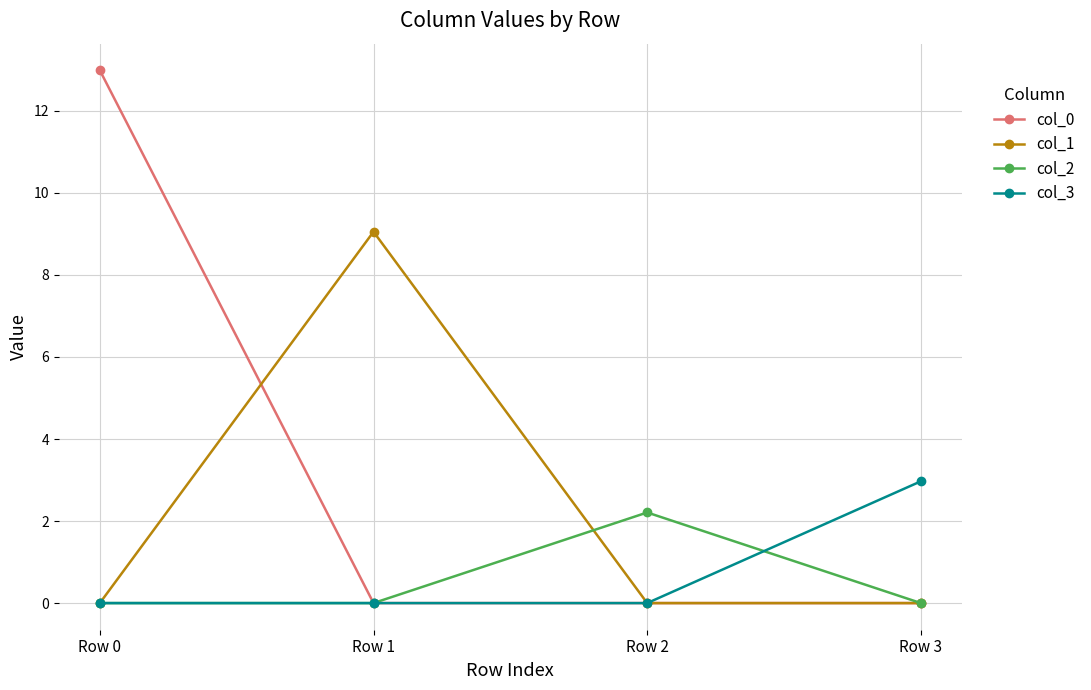

Which category has the highest value across all series?

Row 0